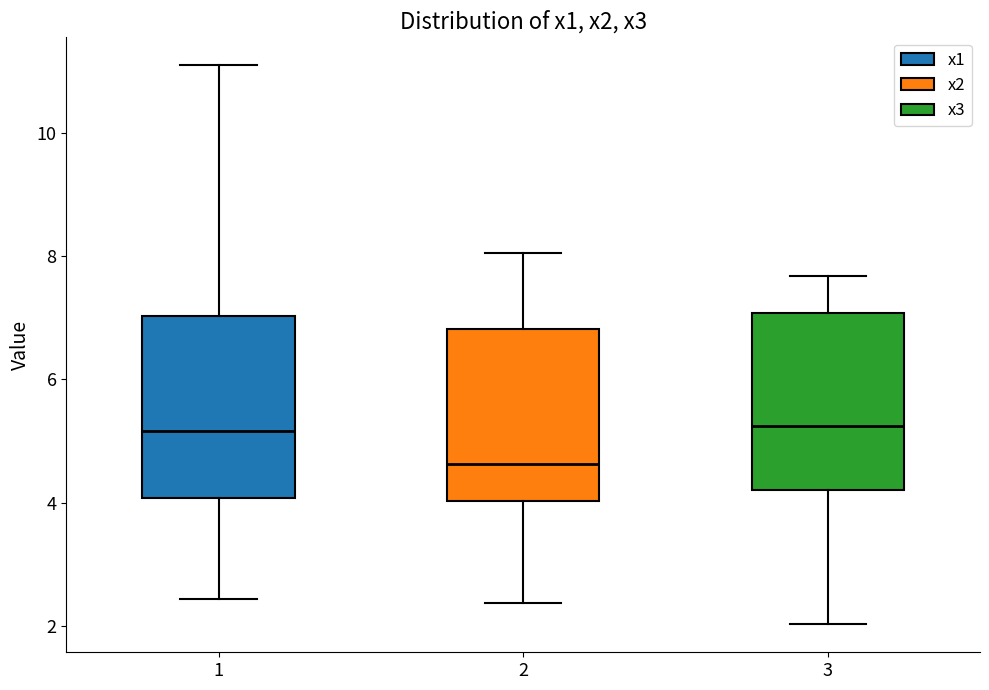

Reading left to right, read every box against the y-axis: the position of its median line, the range the box covers, and the ends of its whiskers. The values are not printed on the chart, so give them approximately, as read against the axis.

1: median 5.2, box 4.0 to 7.0, whiskers 2.4 to 11.2
2: median 4.6, box 4.0 to 6.8, whiskers 2.4 to 8.0
3: median 5.2, box 4.2 to 7.0, whiskers 2.0 to 7.6